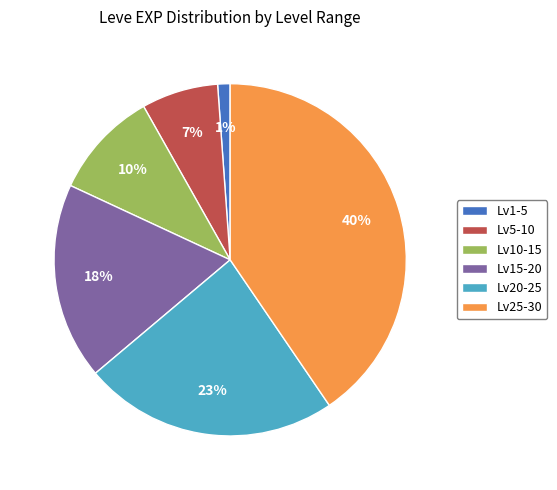

Do Lv20-25 and Lv25-30 together represent more than half of the pie?

Yes